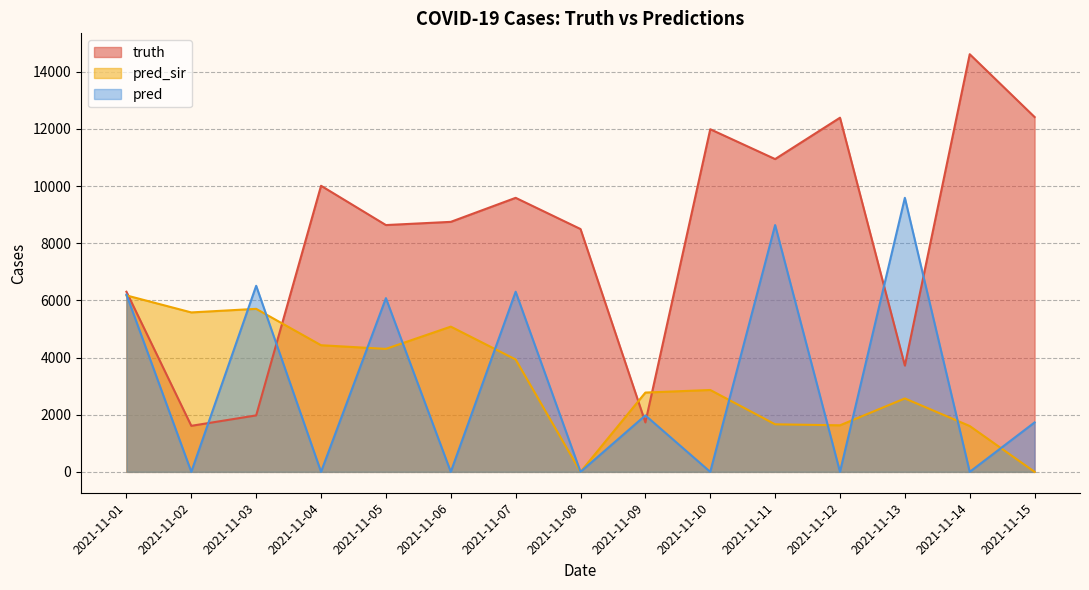

How many data points in truth are less than 8748?

7